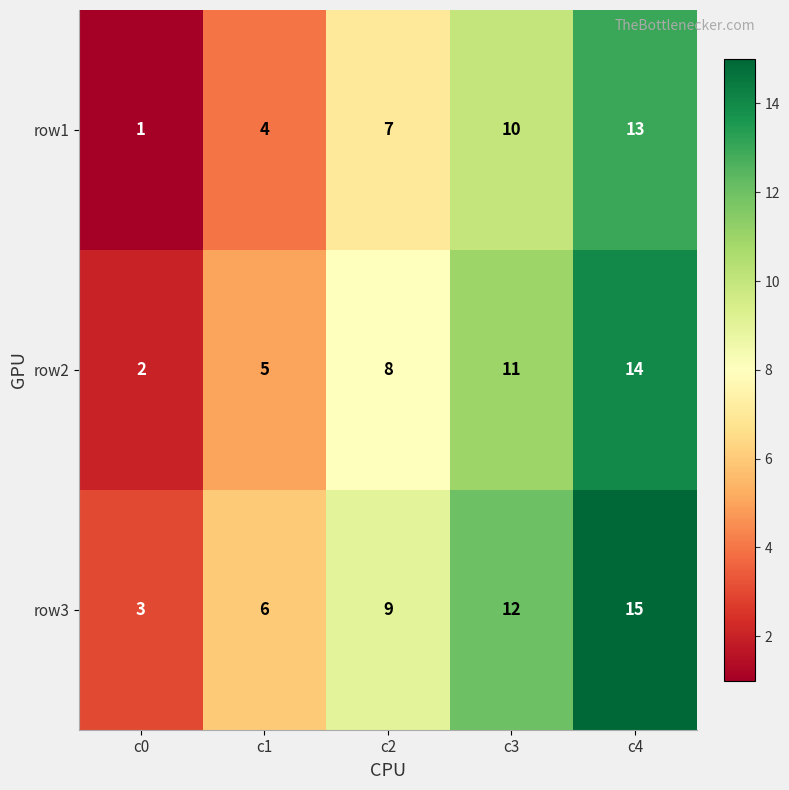

What is the difference between the maximum and minimum values in the row2 series?

12